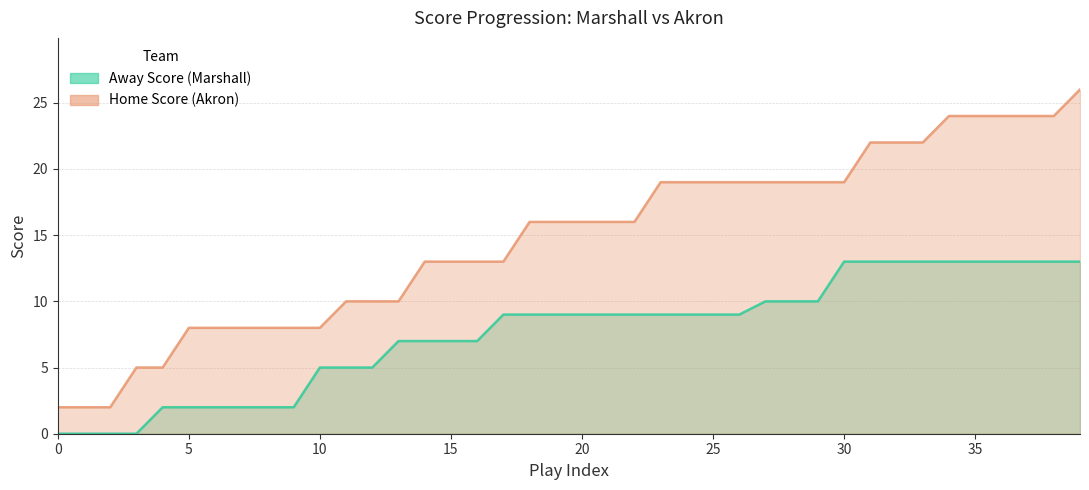

At which label does Home Score reach its peak?

39